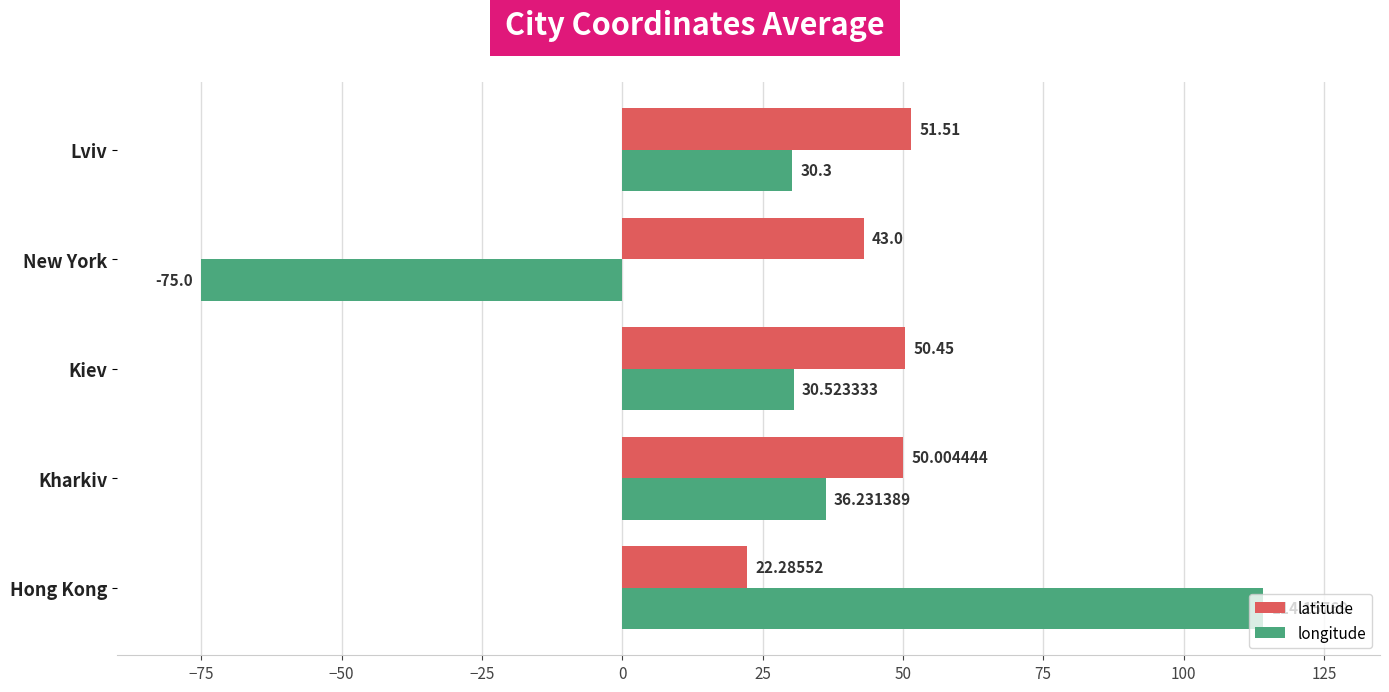

At which label is latitude closest to 36?

New York